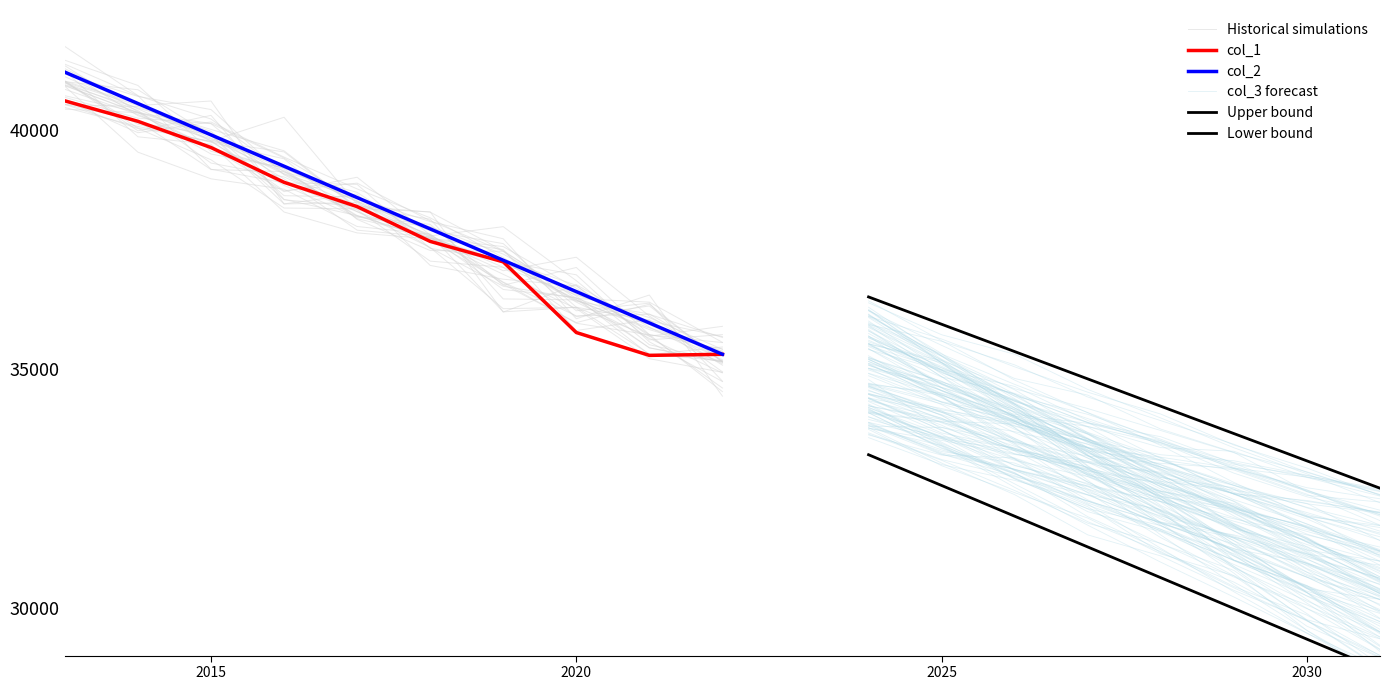

Is it true that col_2 equals 22605.4 at 0?

False